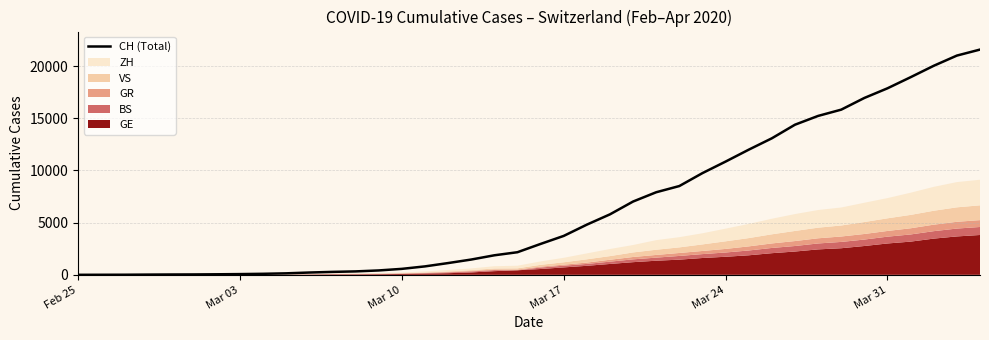

What is the average value?

6448